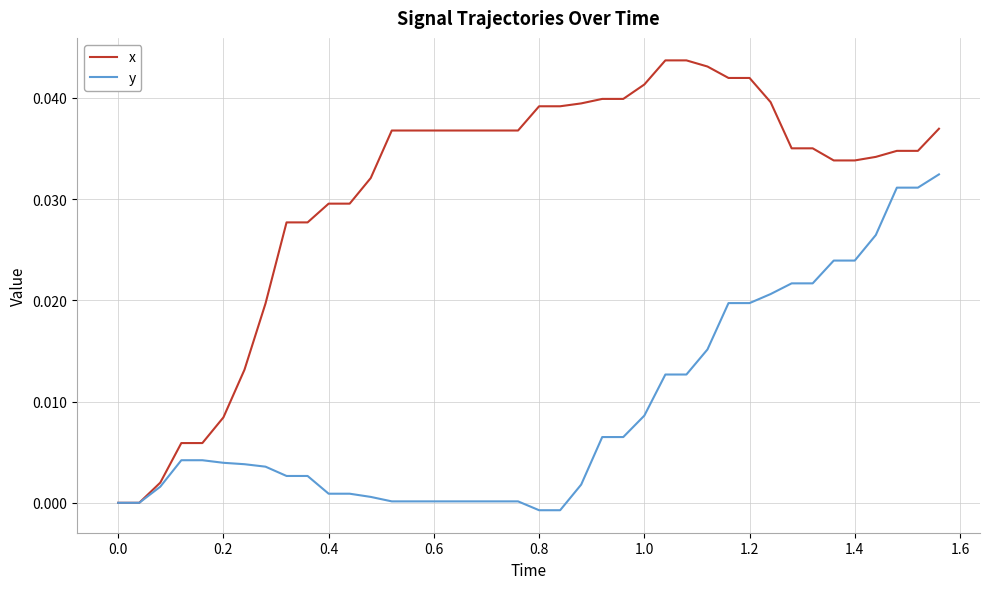

List the series in order of their overall mean, lowest first.

y, x